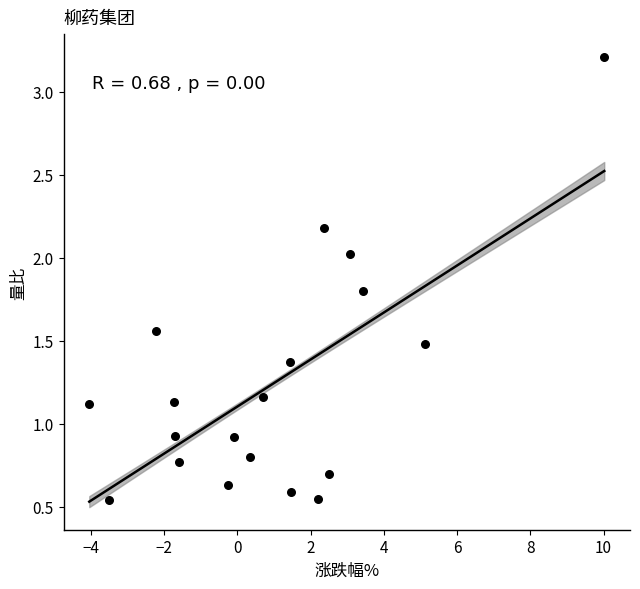

What is the range of Y values (max minus min)?

2.7